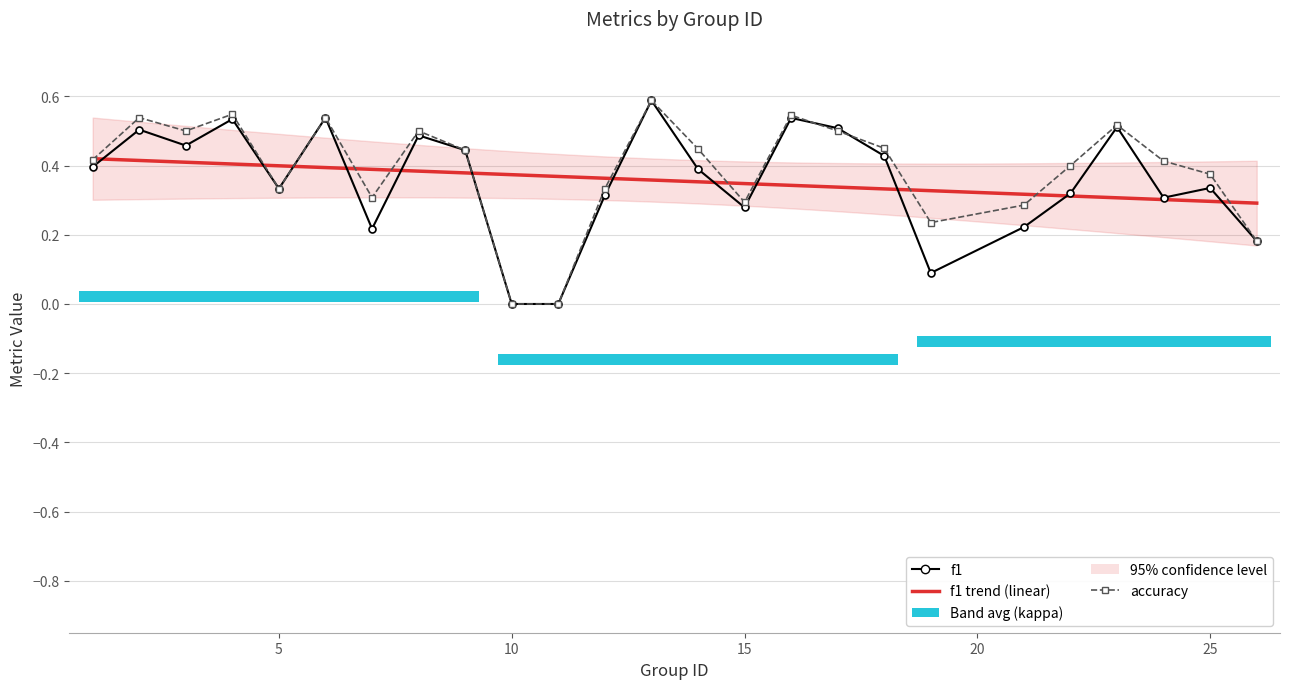

The f1 series shows 0.5 at 8. True or false?

True